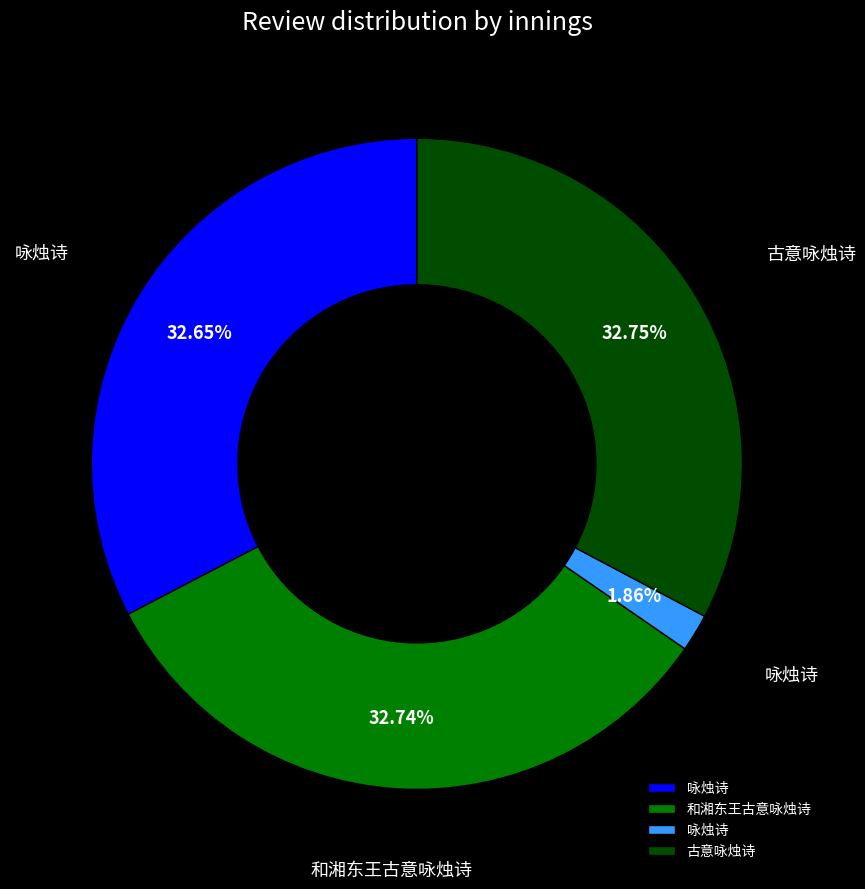

How many segments does this pie chart have?

4